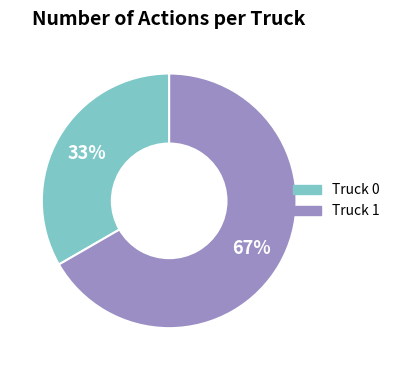

What is the ratio of the value at Truck 1 to the value at Truck 0?

2.0